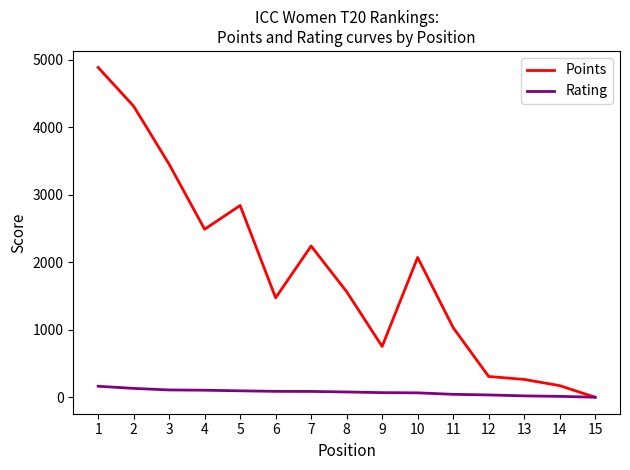

At how many categories does at least one series exceed 3576?

2